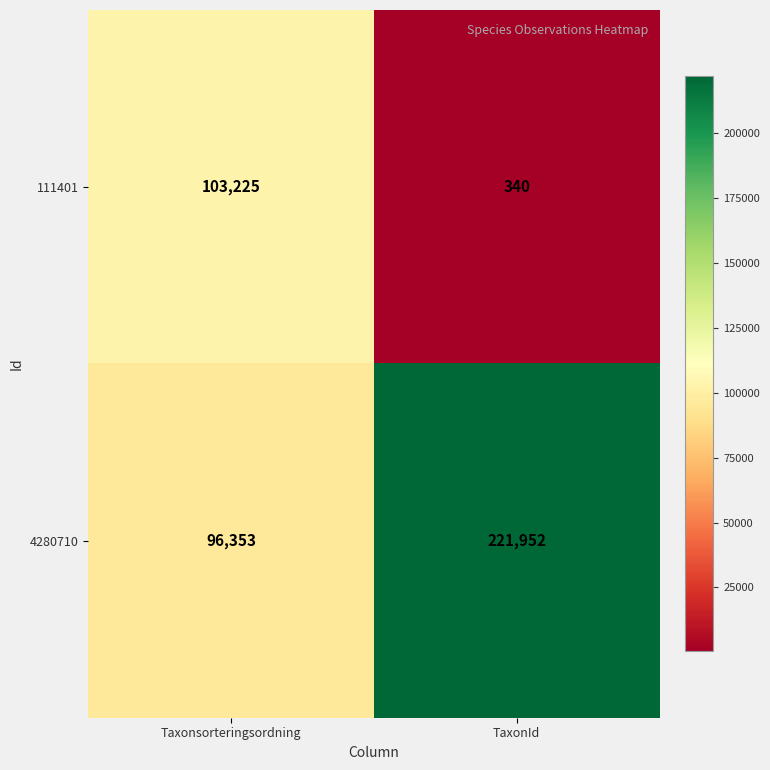

Reading left to right, extract all data points from this chart.

111401: Taxonsorteringsordning=103225	TaxonId=340
4280710: Taxonsorteringsordning=96353	TaxonId=221952